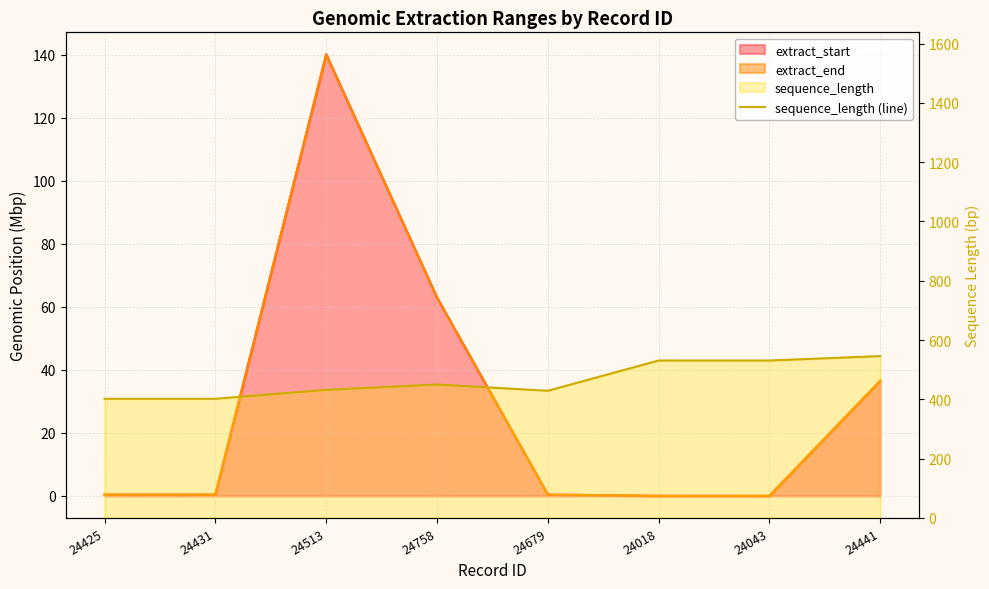

What is the label of the 7th point from the left?

24043